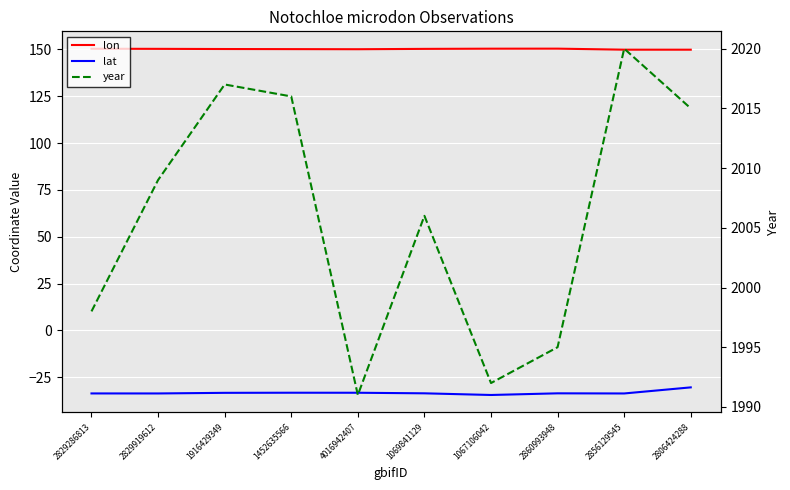

Read the year value at 4016942407.

1991.0